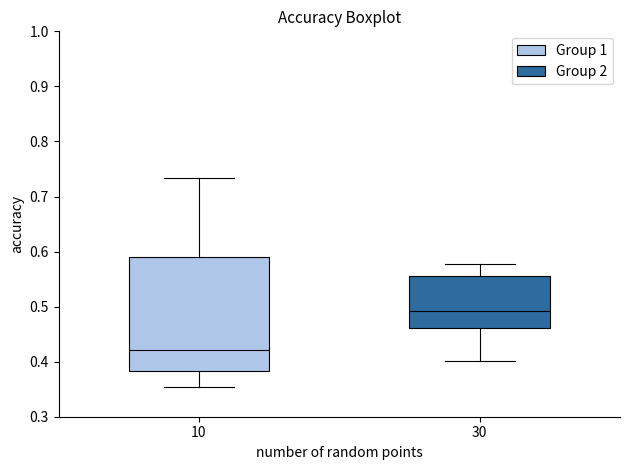

Reading left to right, transcribe this box plot: for each box, give where its median line is, the range the box spans, and where its two whiskers end, as read against the y-axis. The values are not printed on the chart, so give them approximately, as read against the axis.

10: median 0.42, box 0.38 to 0.59, whiskers 0.35 to 0.73
30: median 0.49, box 0.46 to 0.56, whiskers 0.40 to 0.58